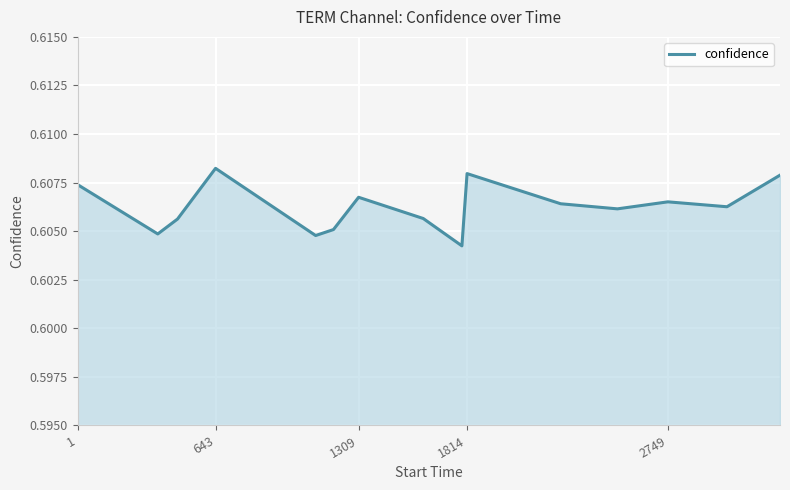

The value at 1 is 1.0. True or false?

False